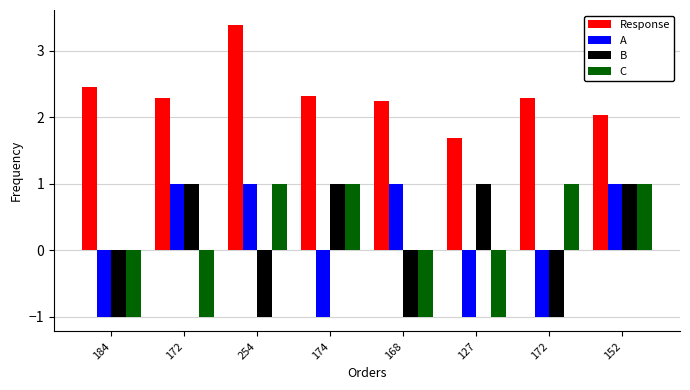

How many series are shown in this chart?

4